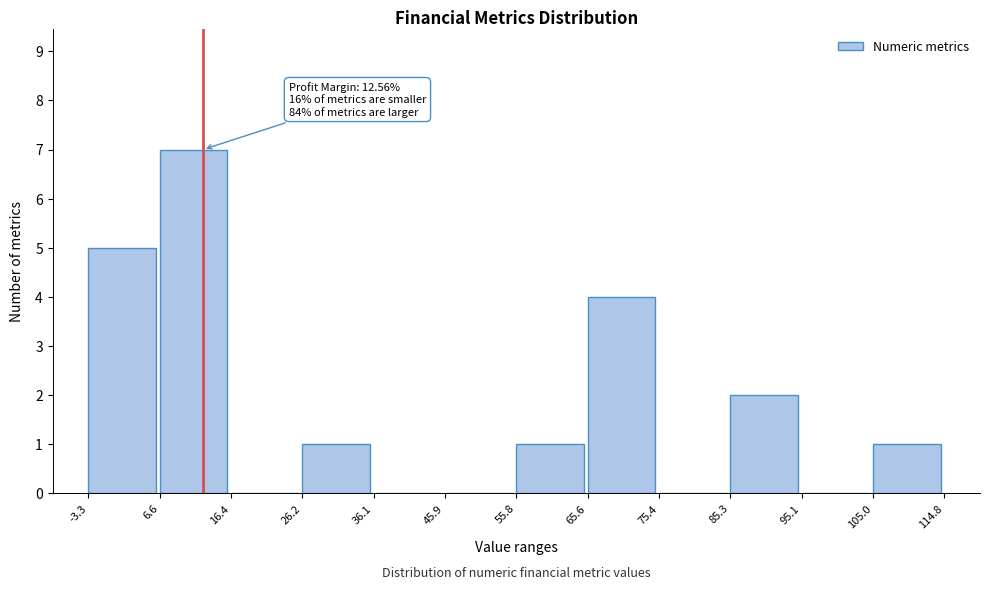

Over which range of the x-axis is the bar tallest?

6.6 to 16.4